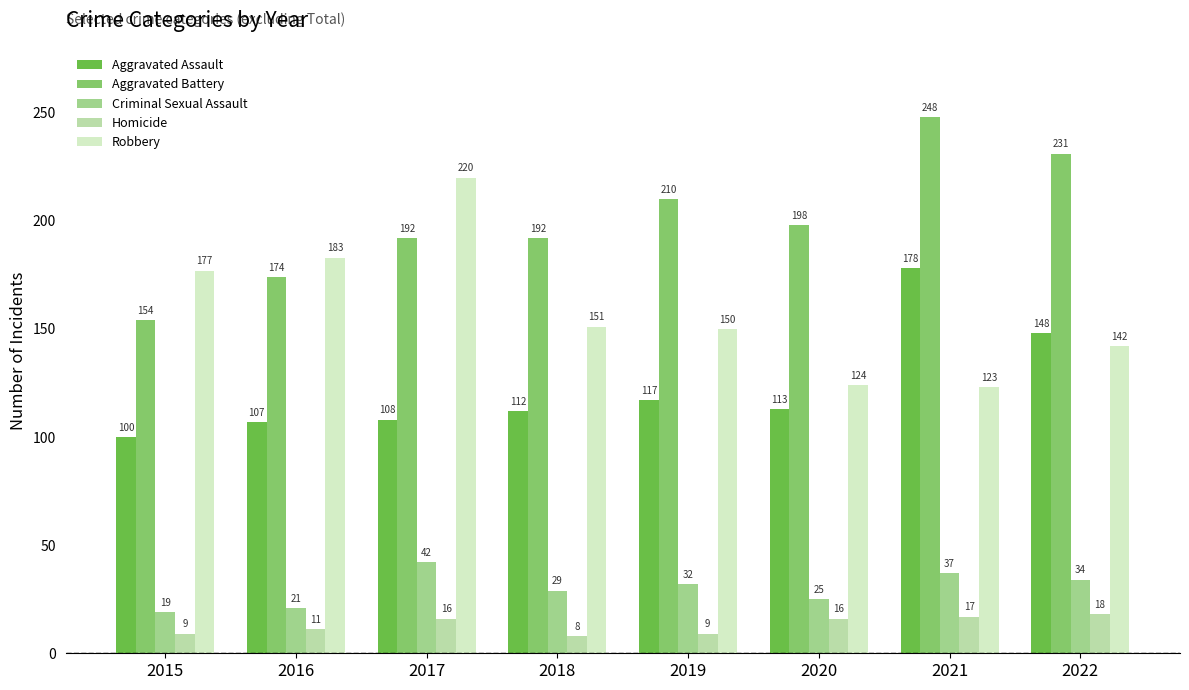

What are all the series names shown in the legend?

Aggravated Assault, Aggravated Battery, Criminal Sexual Assault, Homicide, Robbery